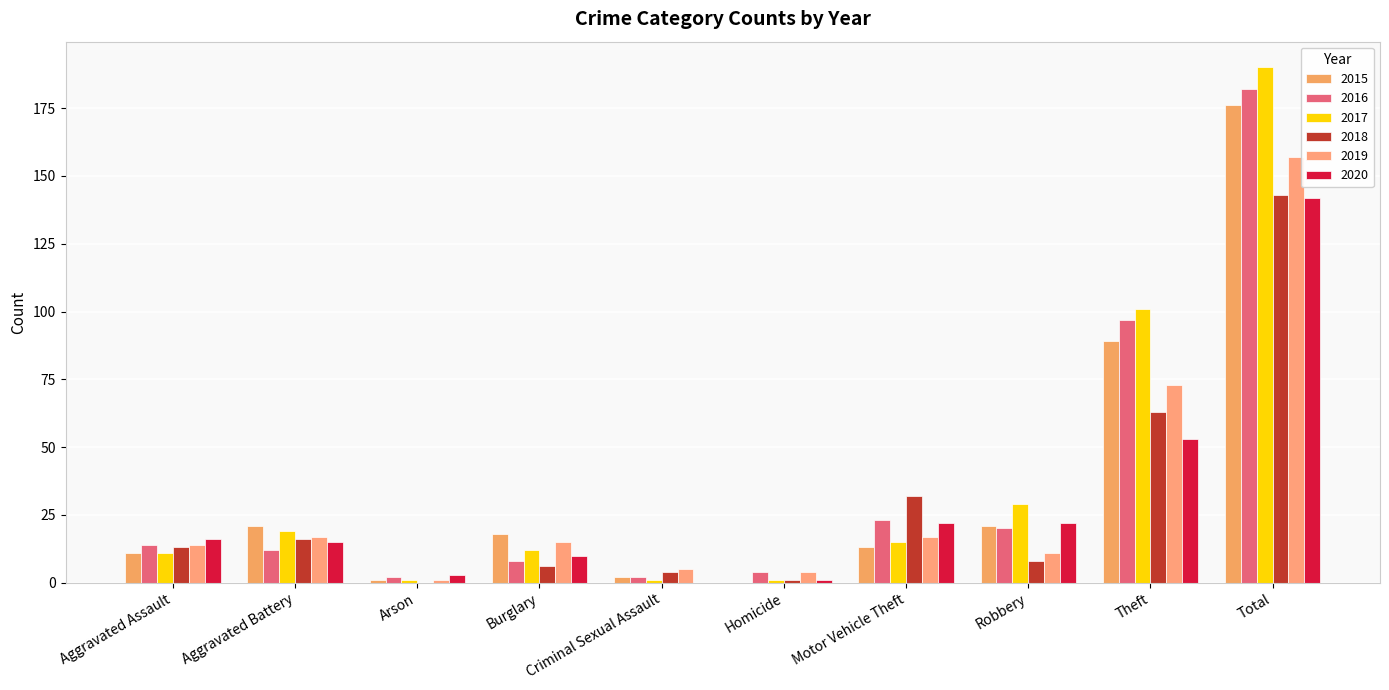

True or false: 2017 has a value of 18 at Burglary.

False